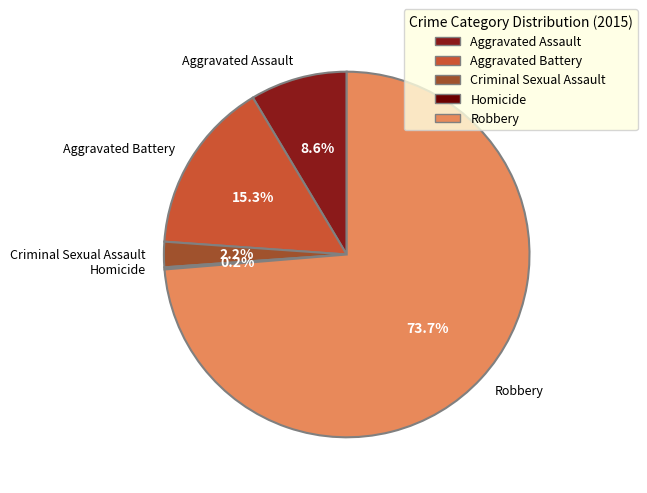

What is the majority slice?

Robbery